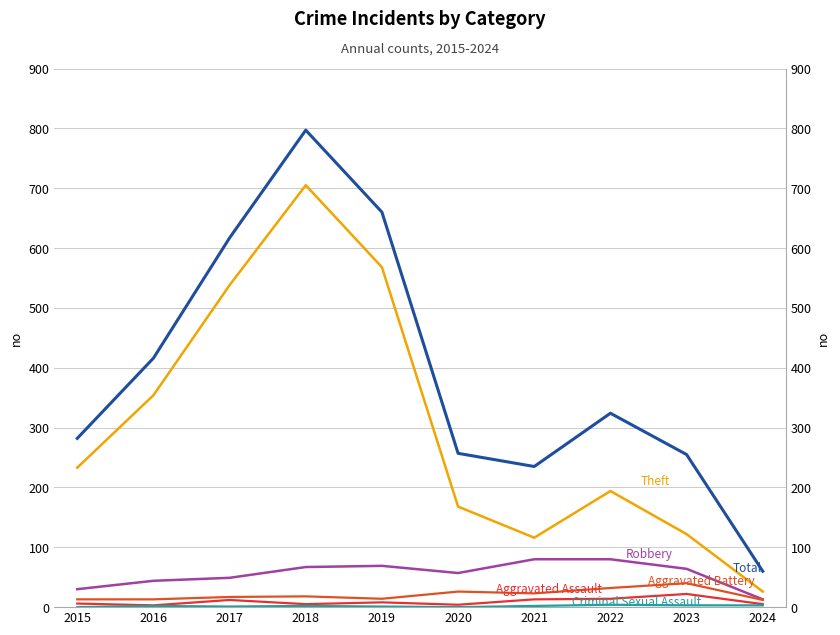

At which label is Aggravated Battery closest to 26?

2020